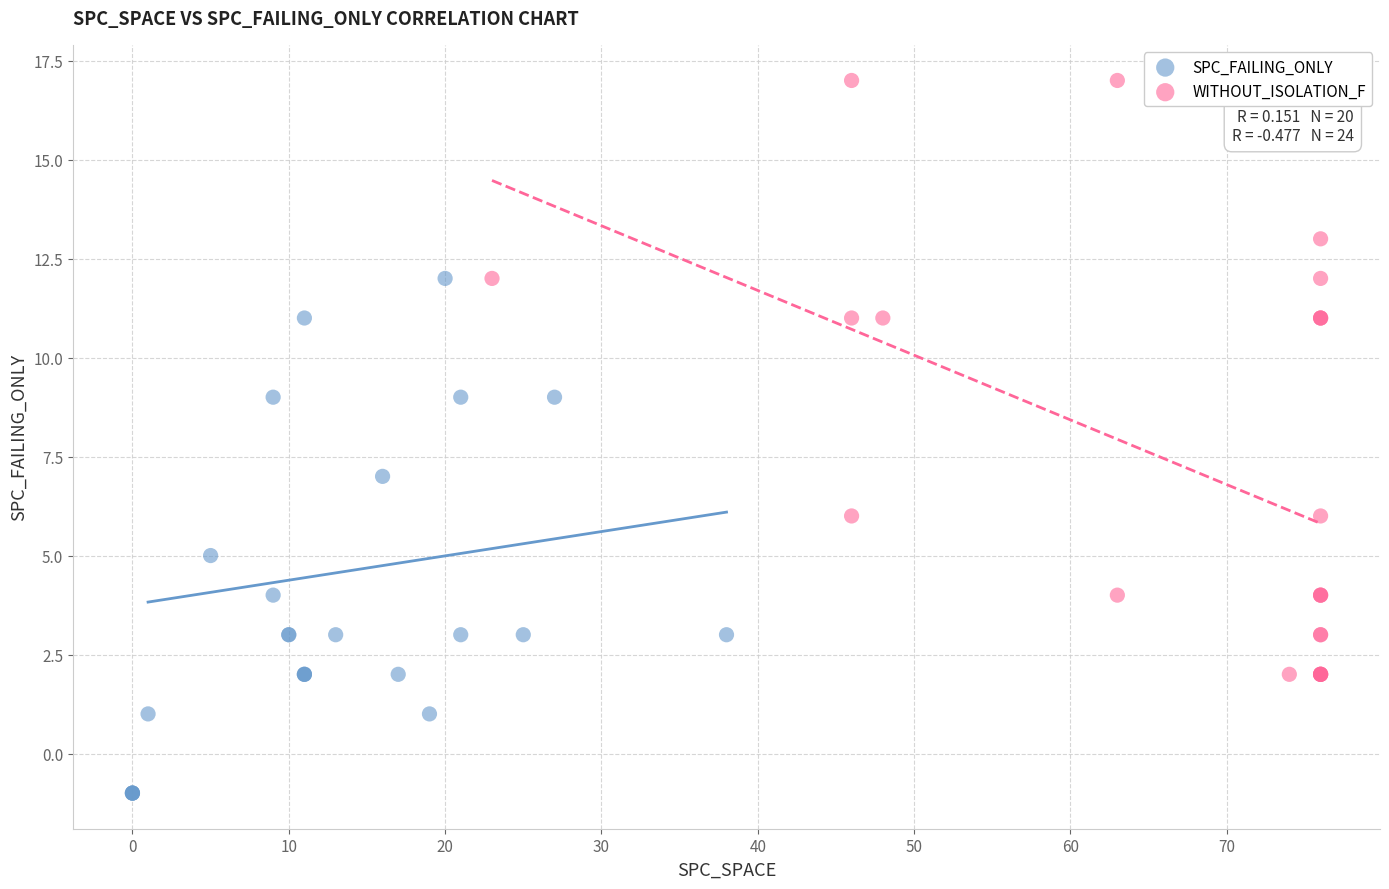

What are all the series names shown in the legend?

SPC_FAILING_ONLY, WITHOUT_ISOLATION_F